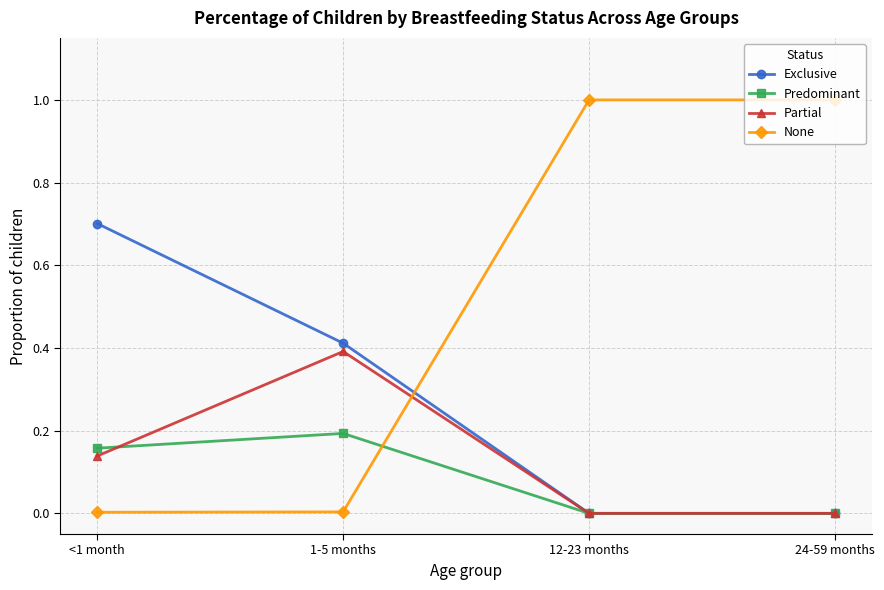

What are all the series names shown in the legend?

Exclusive, Predominant, Partial, None